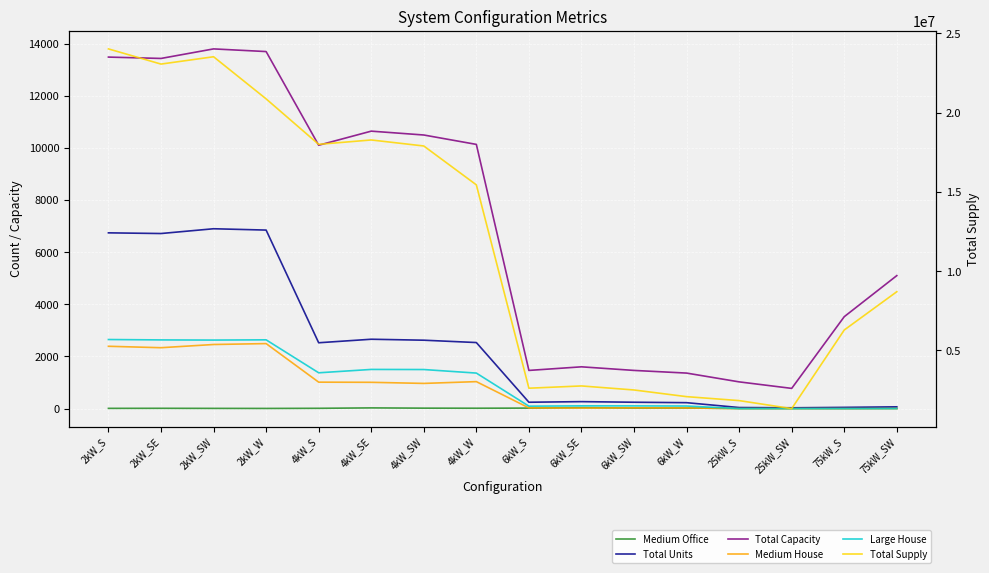

At which label does Total Capacity reach its peak?

2kW_SW